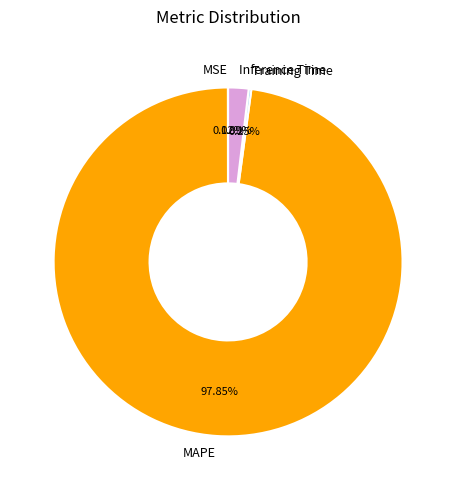

To the nearest percent, what is the average slice percentage?

25%